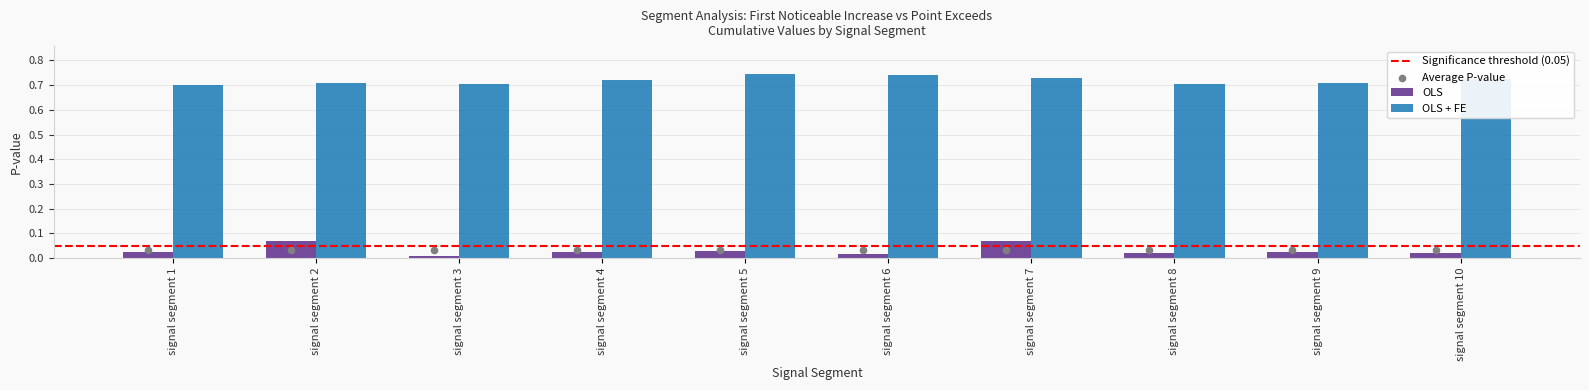

Which series reaches the minimum Y coordinate?

First_Noticeable_Increase_Cumulative_Value